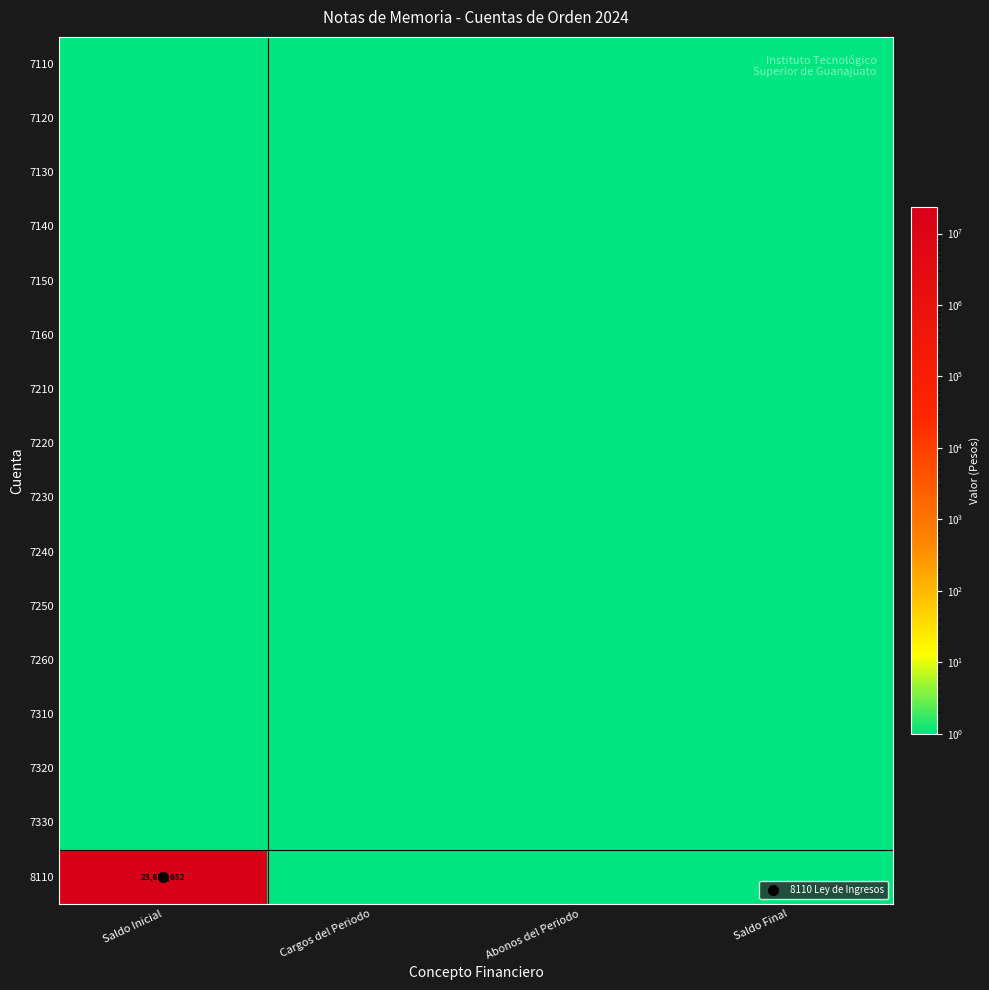

True or false: 7250 has a value of 1.0 at Saldo Inicial.

True